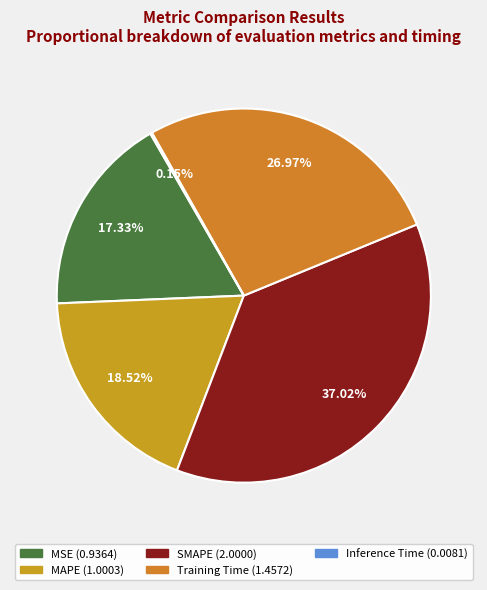

Combined, do SMAPE and Inference Time account for over 50%?

No